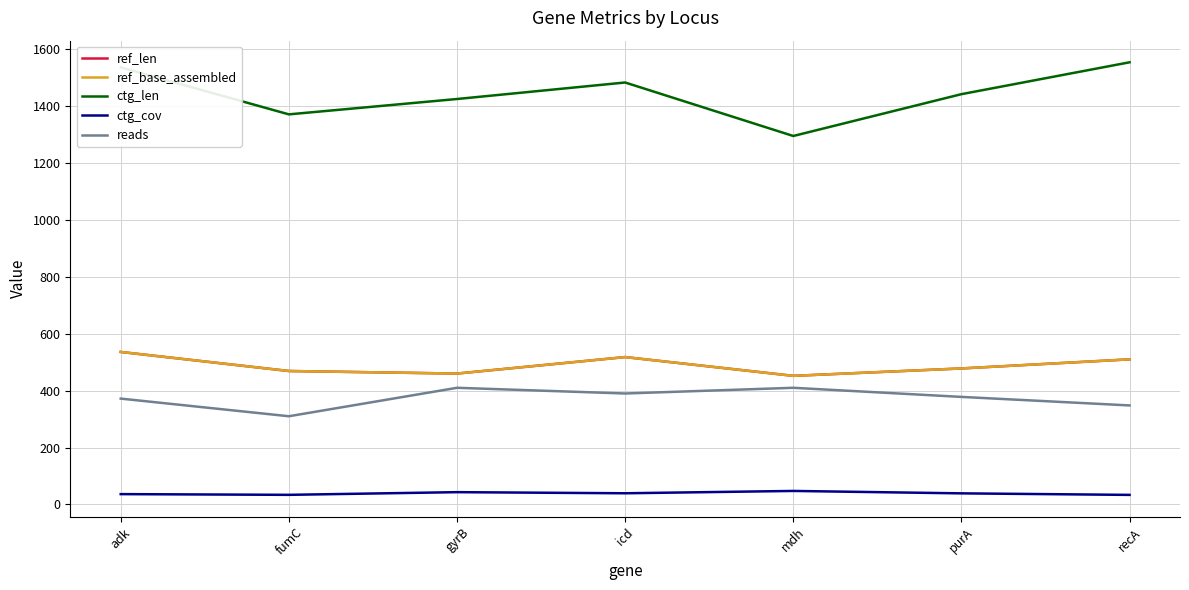

Which series has the widest spread of values?

ctg_len